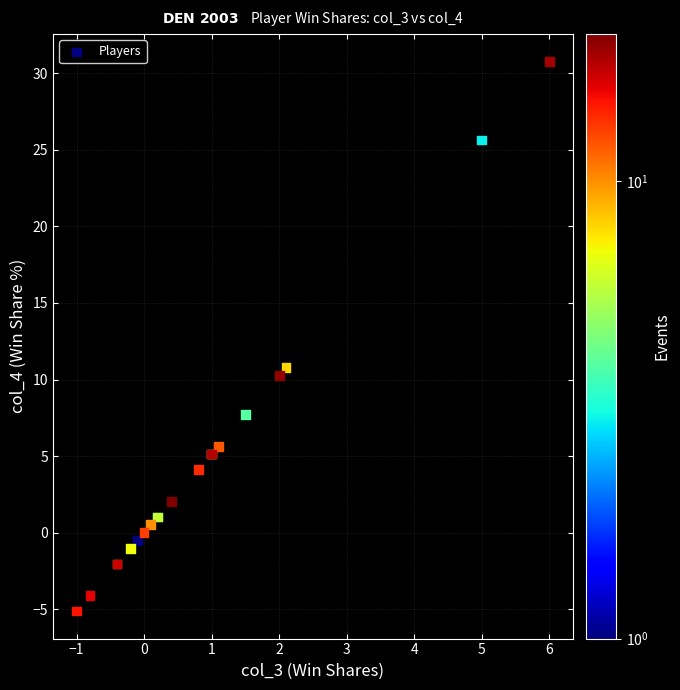

What Y value in the scatter plot is closest to 12?

10.8